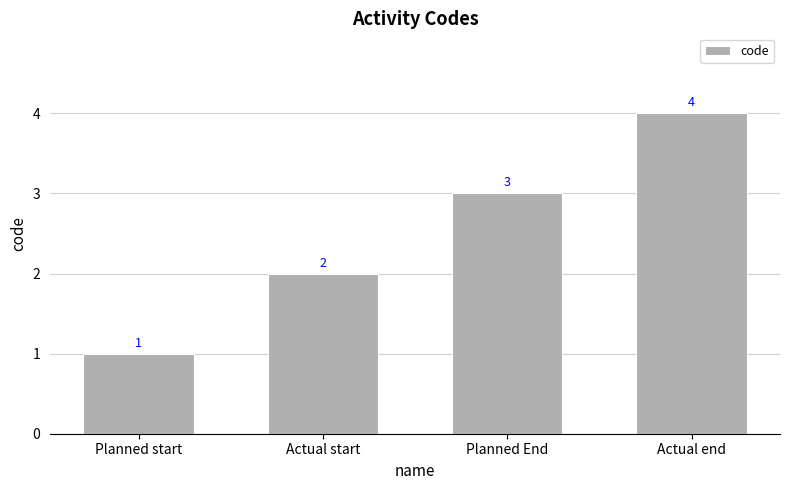

List the labels in order of value, largest first.

Actual end, Planned End, Actual start, Planned start